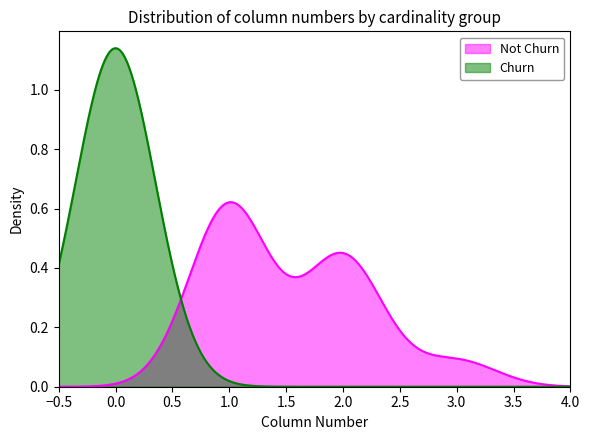

Which series has the widest spread of values?

Churn